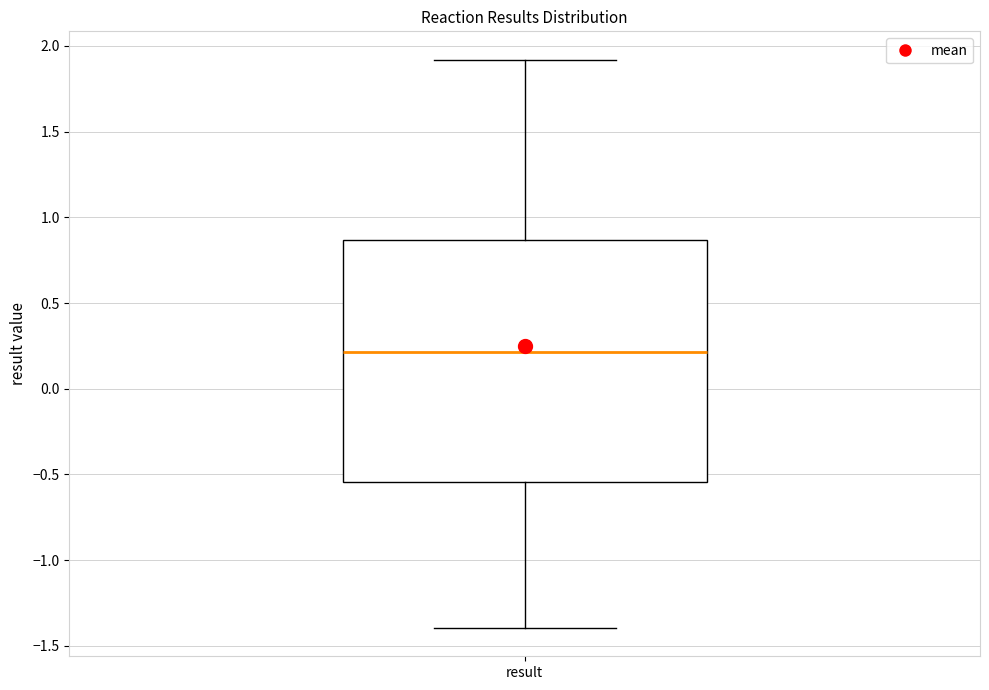

Read this box plot against the y-axis: the position of the median line, the range covered by the box, and the ends of both whiskers. The values are not printed on the chart, so give them approximately, as read against the axis.

median 0.20, box -0.55 to 0.85, whiskers -1.40 to 1.90